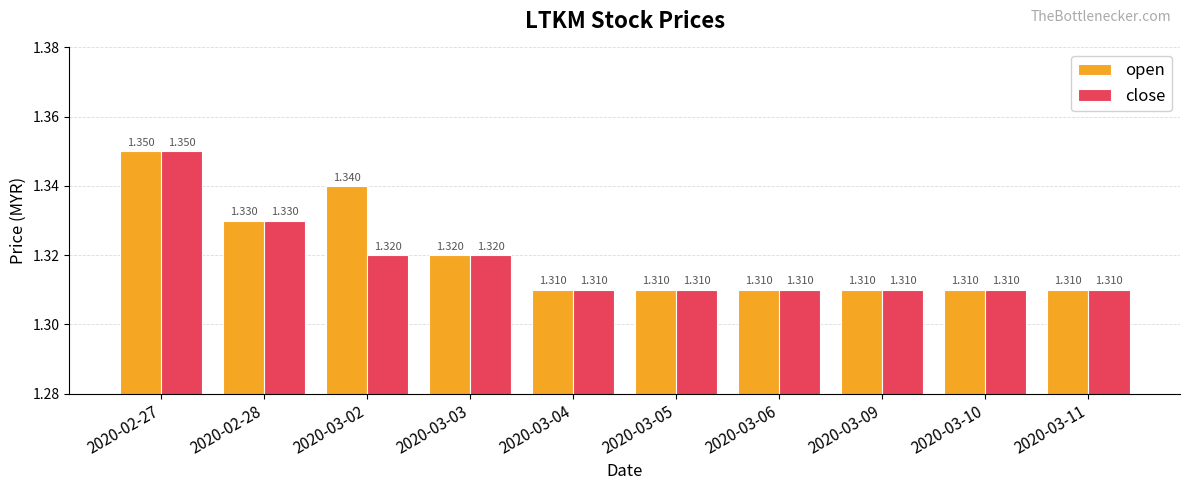

List the series in order of their overall mean, lowest first.

close, open